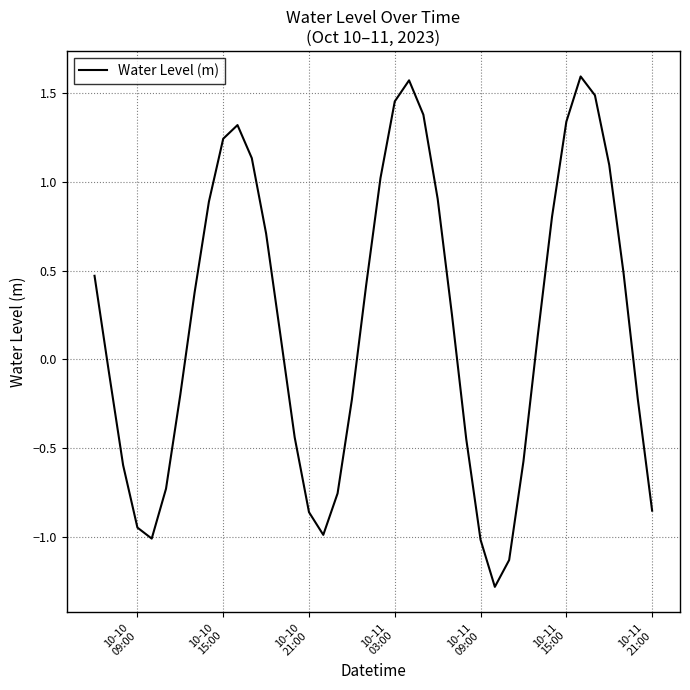

What is the maximum value shown in the chart?

1.6